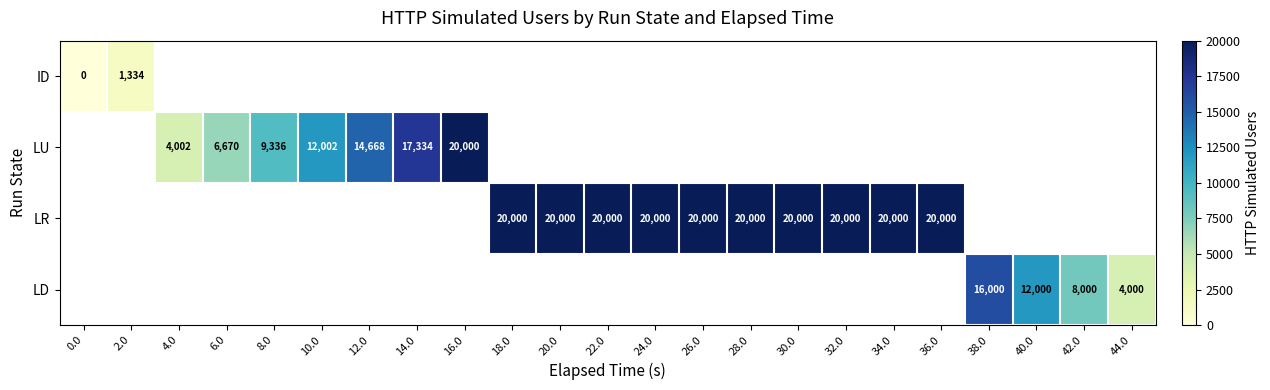

The LU series shows 6670 at 6.0. True or false?

True